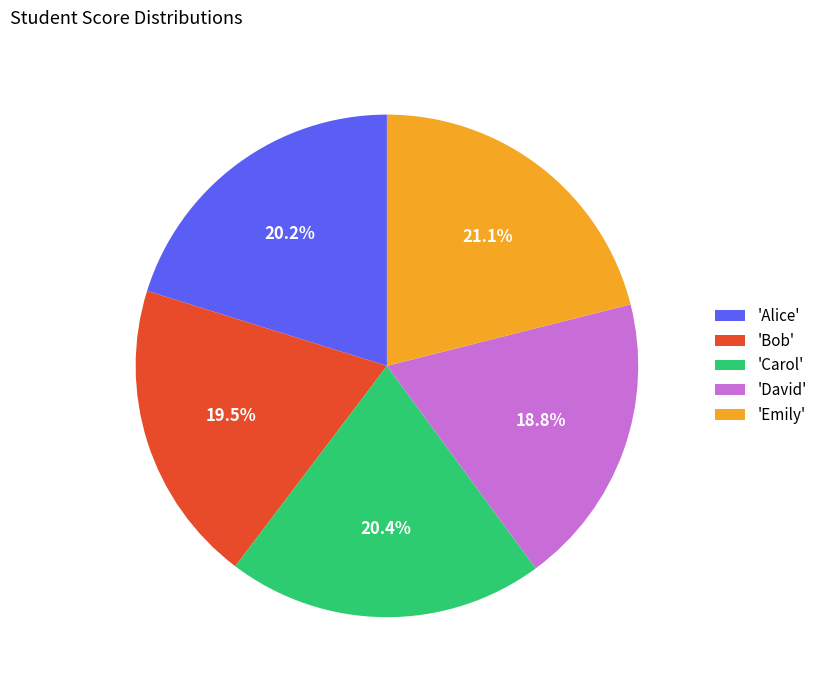

What is the ratio of the value at 'Carol' to the value at 'David'?

1.1